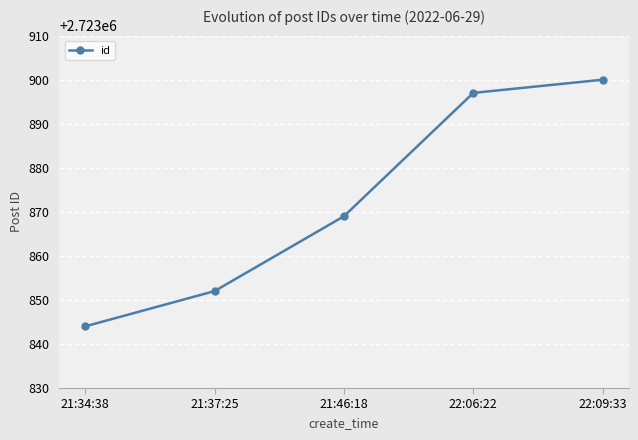

Reading right to left, extract all data points from this chart.

2723900	2723897	2723869	2723852	2723844